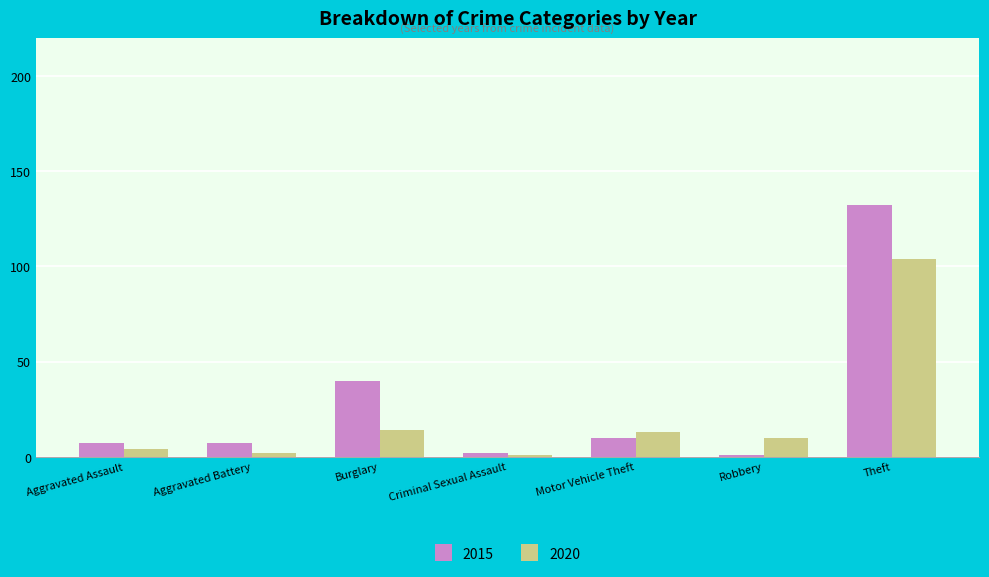

Reading right to left, extract all data points from this chart.

2015: Theft=132	Robbery=1	Motor Vehicle Theft=10	Criminal Sexual Assault=2	Burglary=40	Aggravated Battery=7	Aggravated Assault=7
2020: Theft=104	Robbery=10	Motor Vehicle Theft=13	Criminal Sexual Assault=1	Burglary=14	Aggravated Battery=2	Aggravated Assault=4